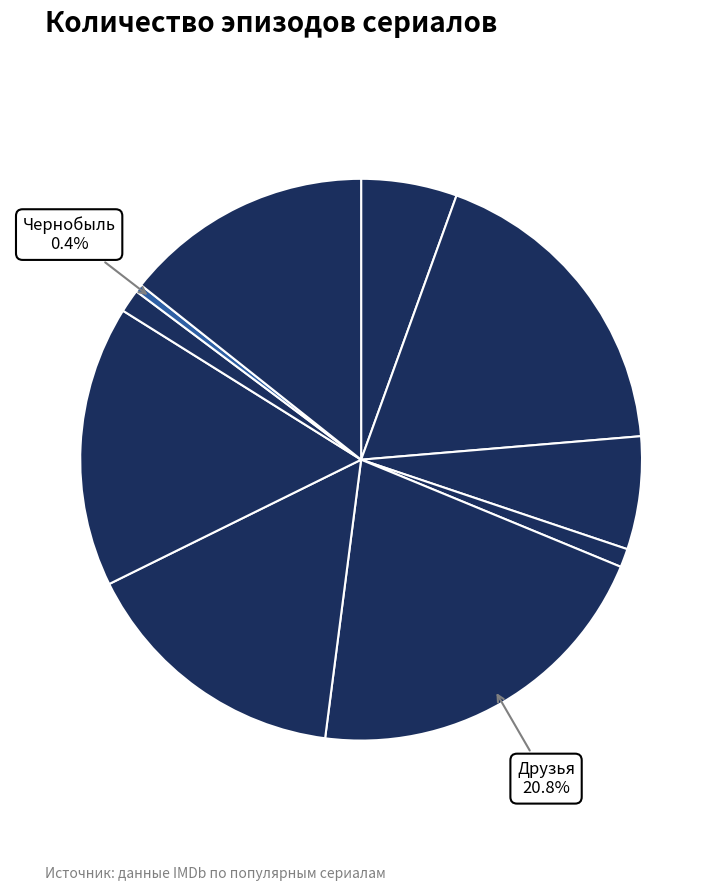

Count the number of slices in the pie.

10